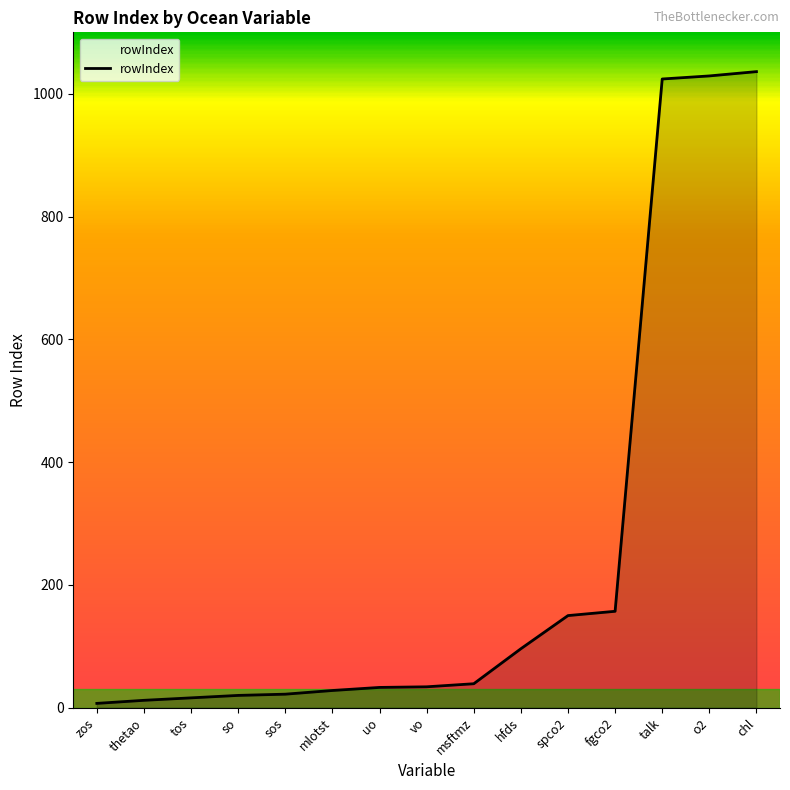

At which label is the value closest to 521?

fgco2